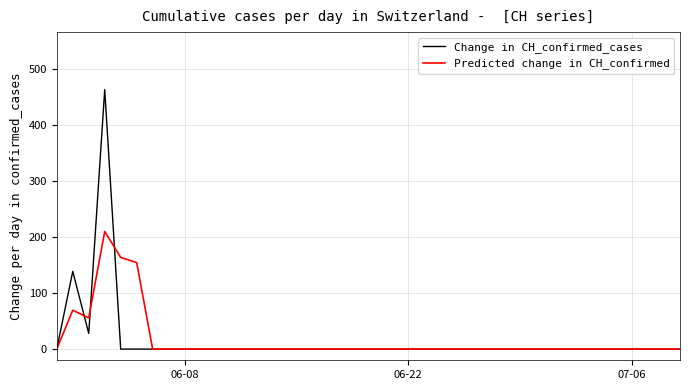

Rank the series by their maximum value, from highest to lowest.

Change in CH_confirmed_cases, Predicted change in CH_confirmed